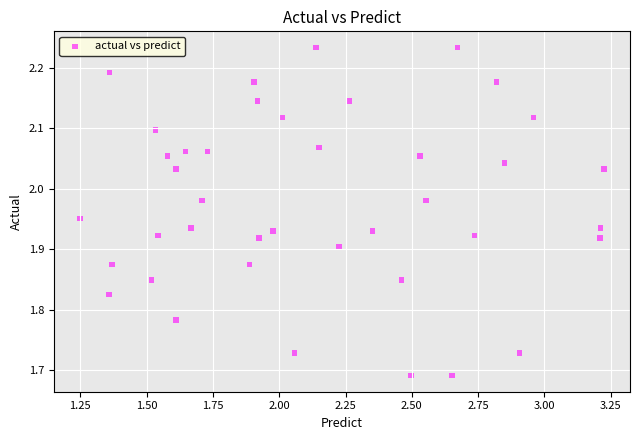

What is the range of Y values (max minus min)?

0.5